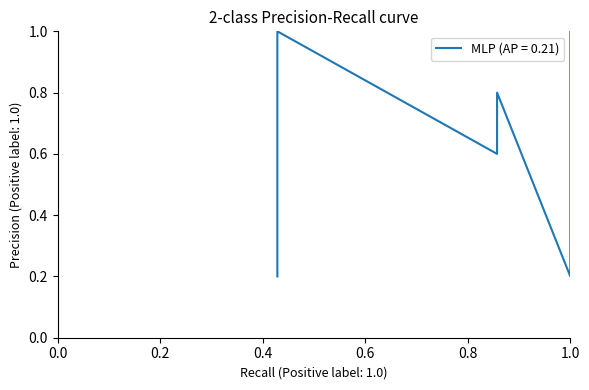

Between 6 and 7, which is larger?

7